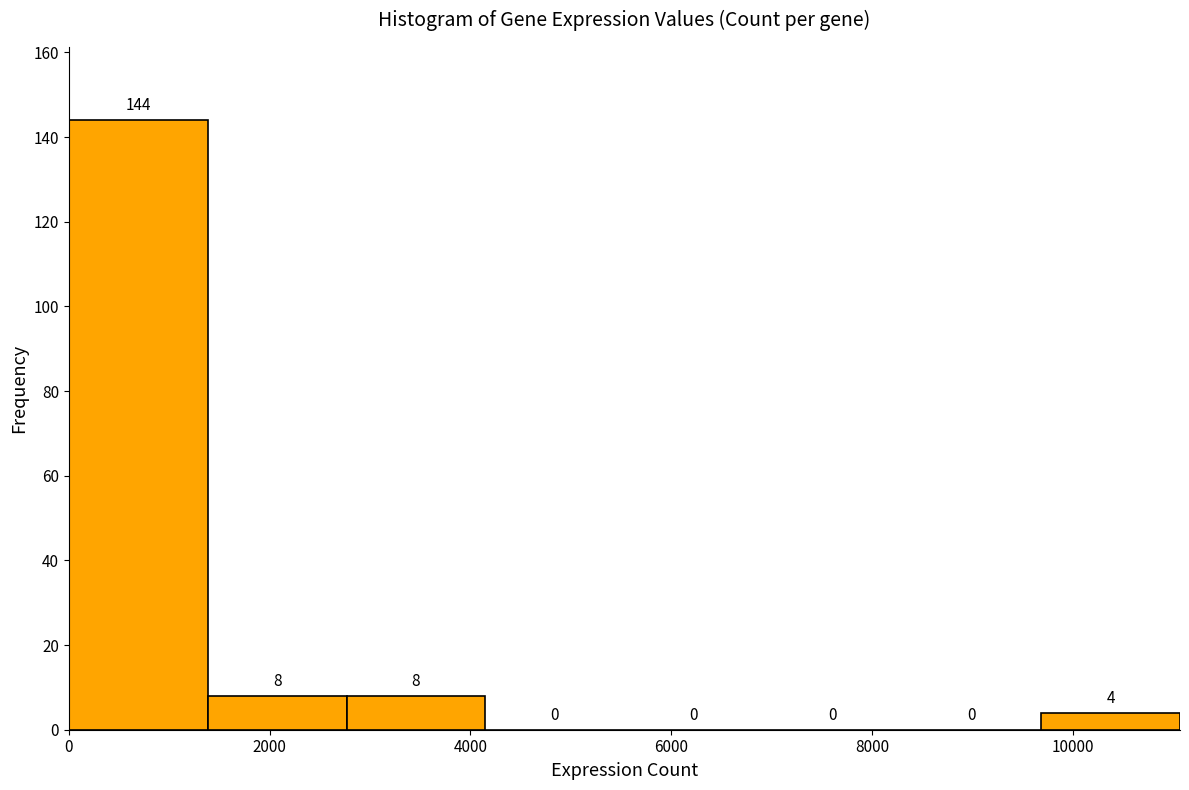

How tall is the bar that spans 0 to 1400 on the x-axis? The bar edges are not printed on the chart, so give them approximately, as read against the axis.

144